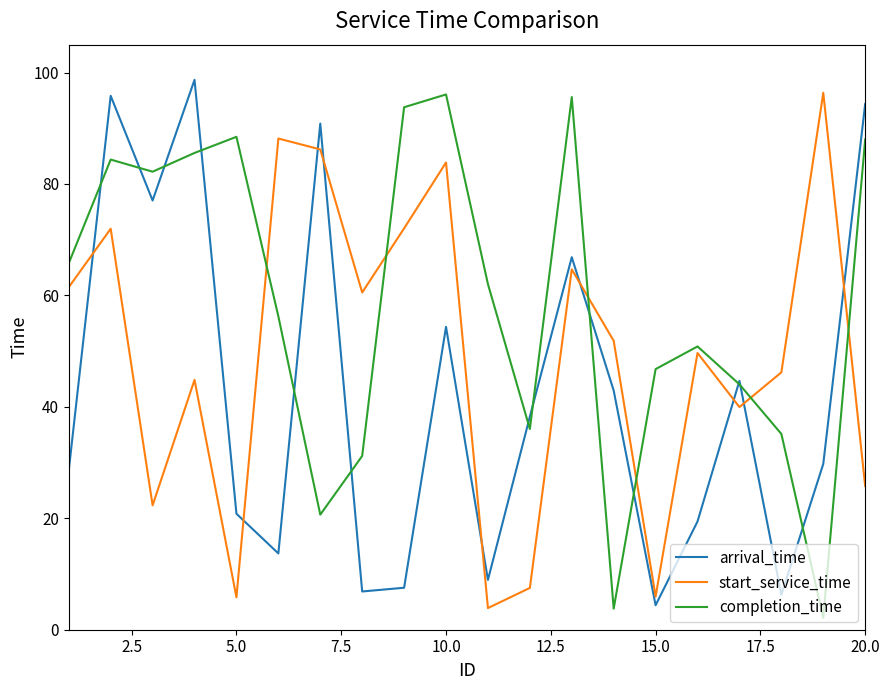

Rank the series by their average value, from lowest to highest.

arrival_time, start_service_time, completion_time